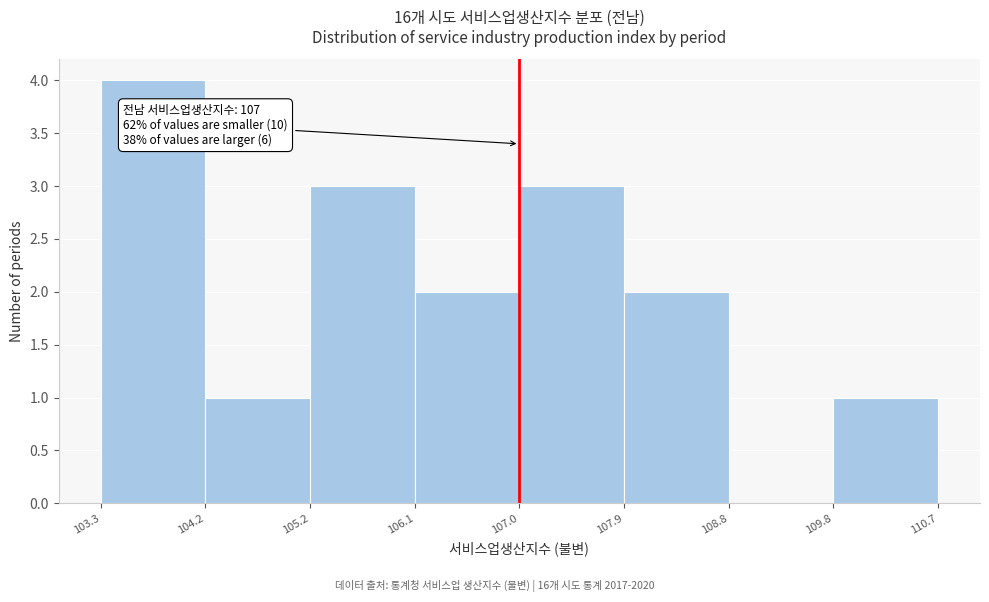

Over which range of the x-axis is the bar tallest?

103.3 to 104.2